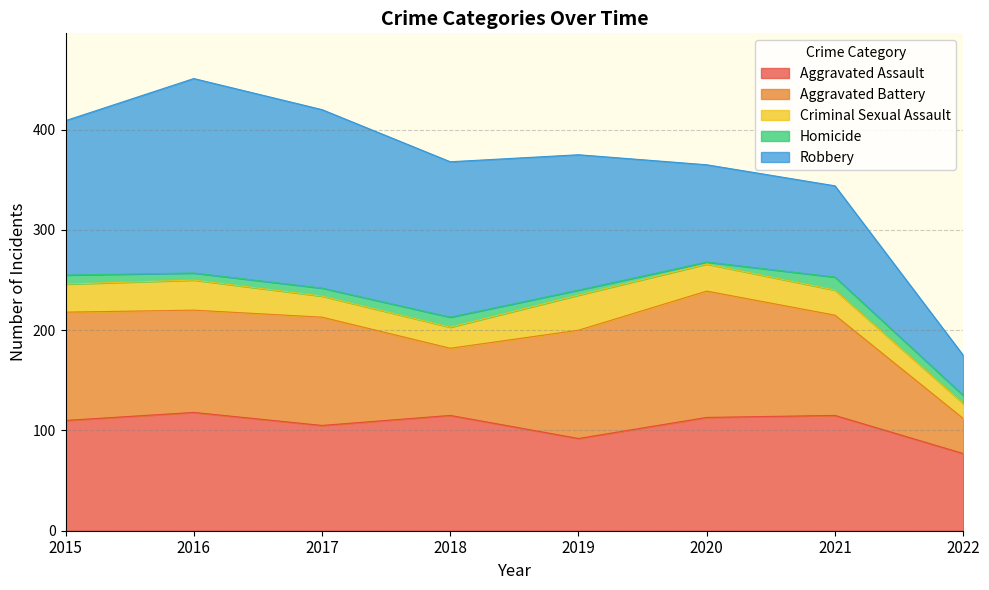

Rank the series by their maximum value, from lowest to highest.

Homicide, Criminal Sexual Assault, Aggravated Assault, Aggravated Battery, Robbery